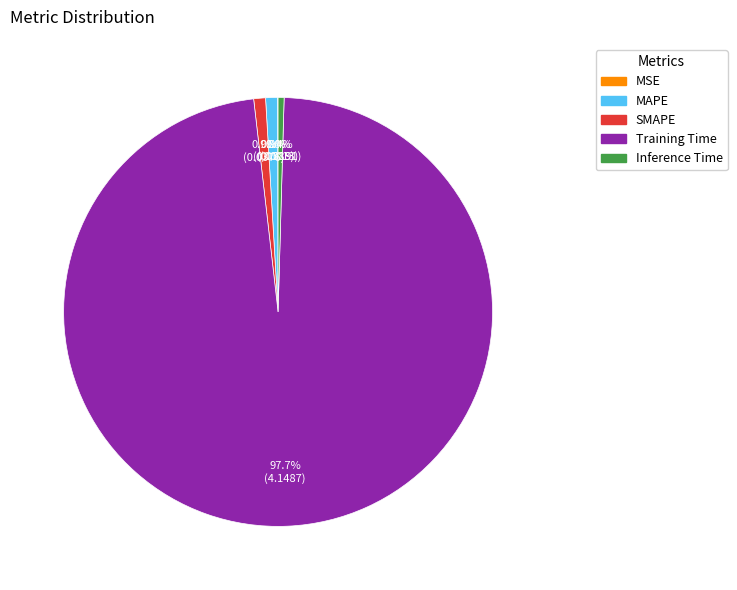

Is it true that MAPE is 7% of the pie?

False